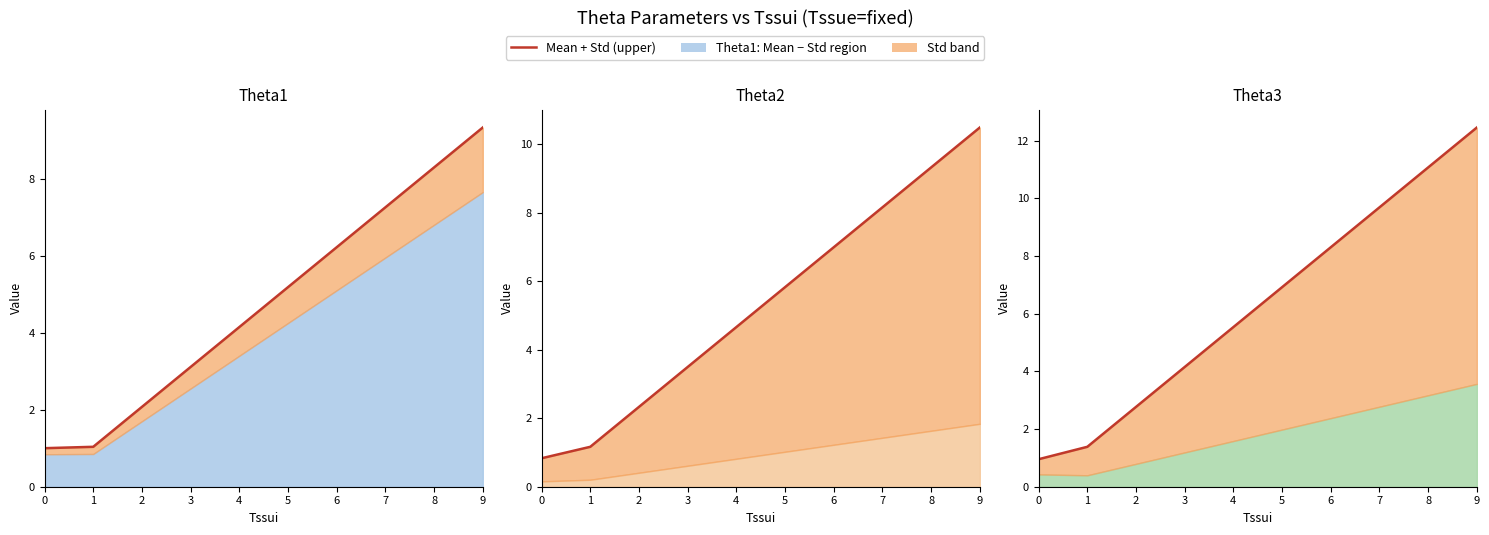

Rank the series at 1 from lowest to highest value.

Tssutheta1_m + std, Tssutheta2_m + std, Tssutheta3_m + std